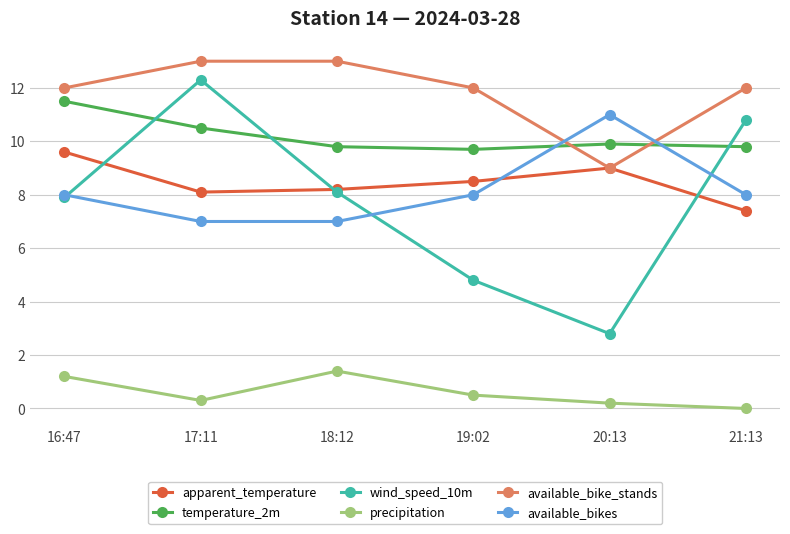

Where is the first local minimum for wind_speed_10m?

20:13